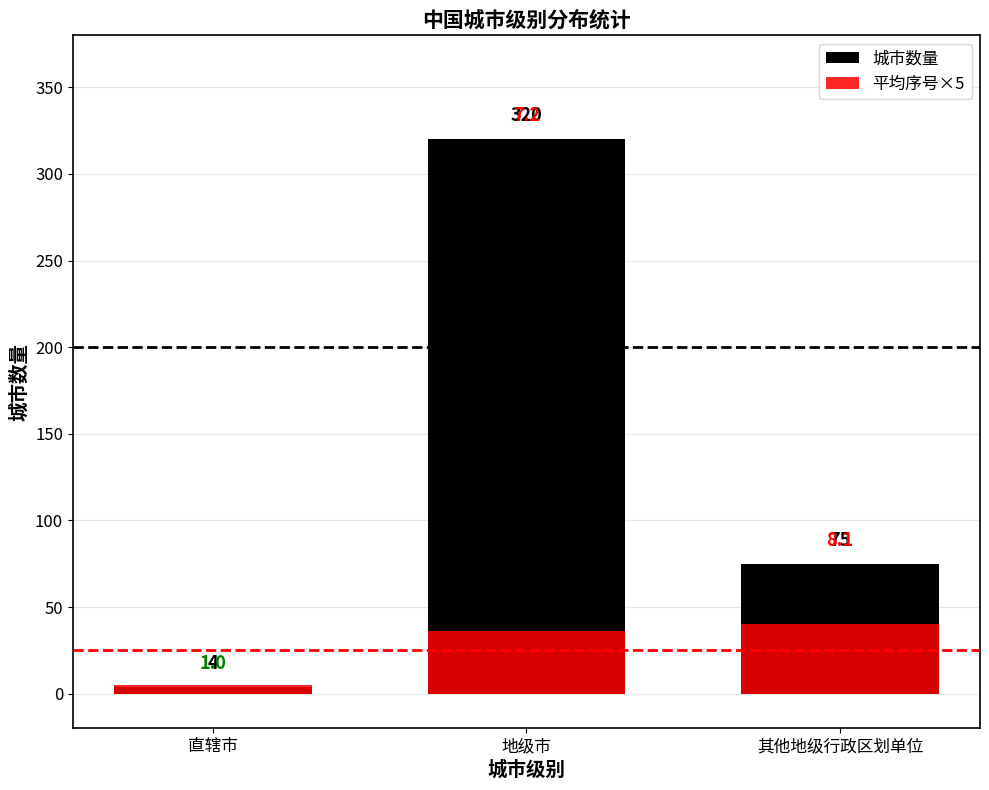

Which label corresponds to the largest value in the chart?

地级市